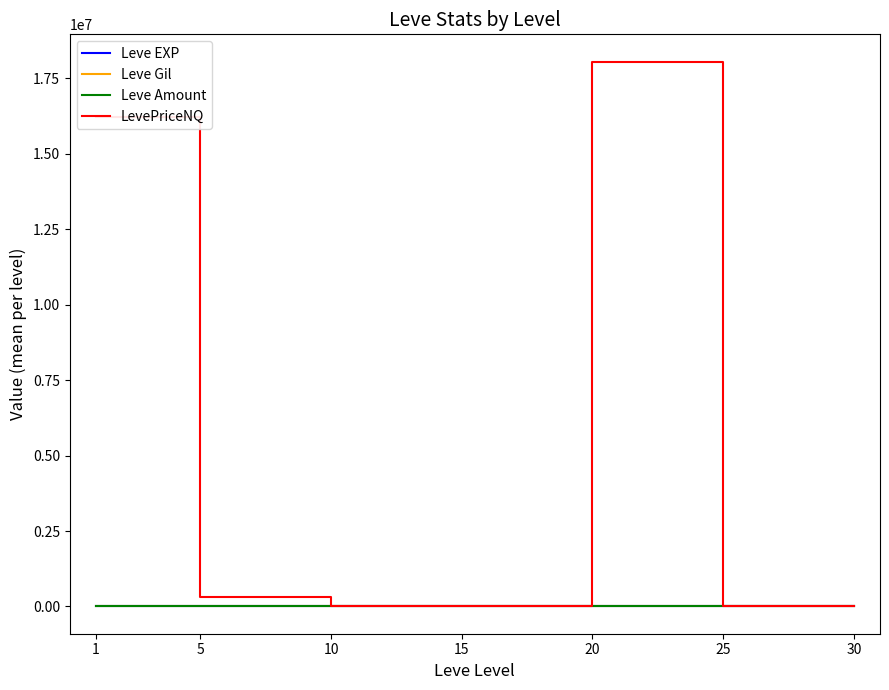

Which series has the largest range (max minus min)?

LevePriceNQ